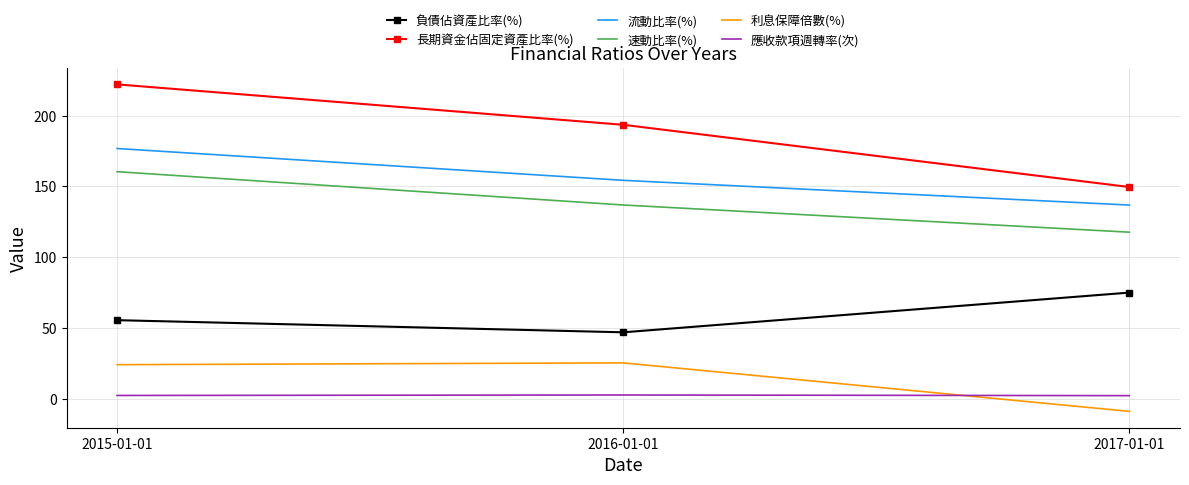

Where does the 長期資金佔固定資產比率(%) series first go above 193?

2015-01-01